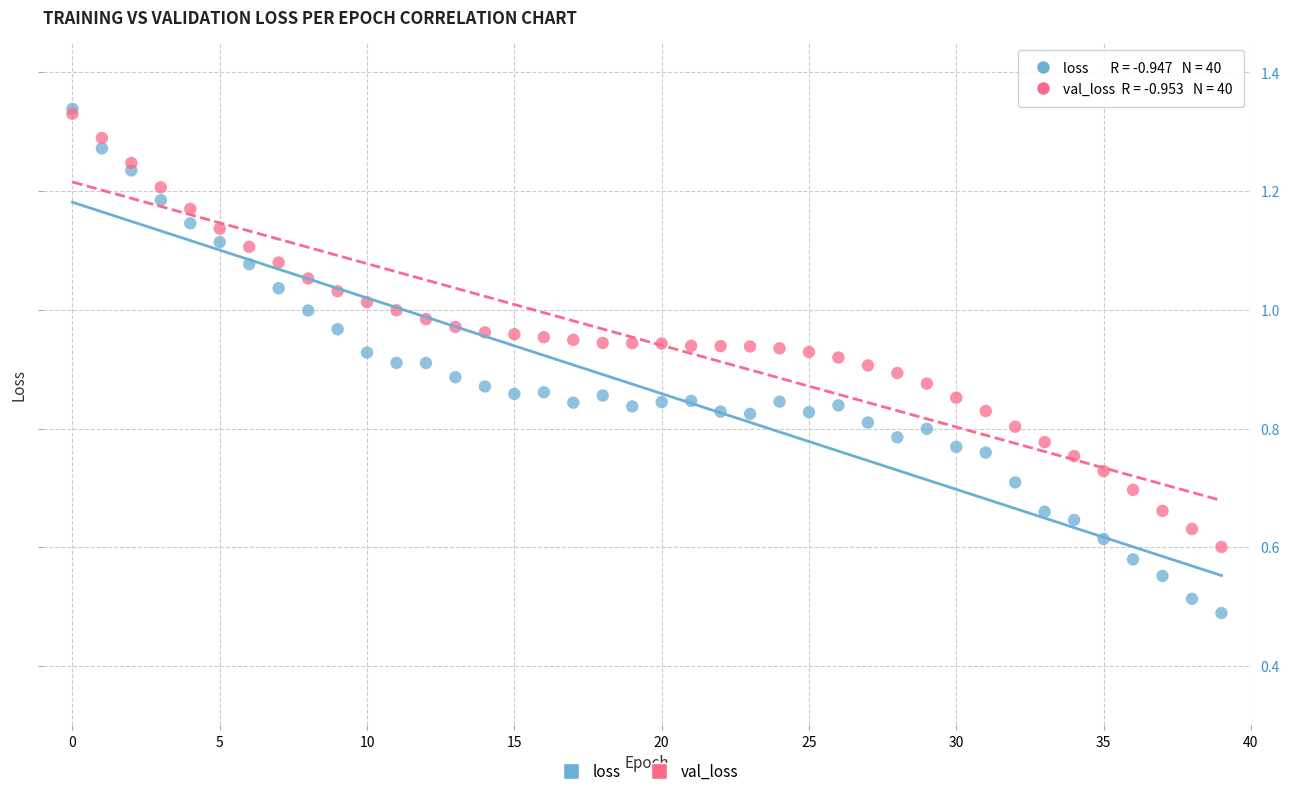

What are all the series names shown in the legend?

loss, val_loss